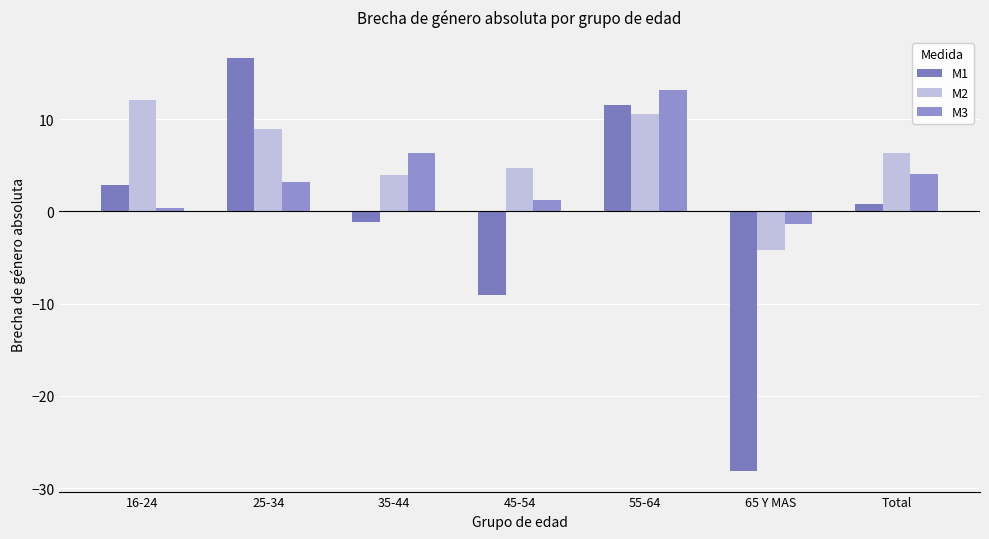

The M3 series shows 13.2 at 55-64. True or false?

True